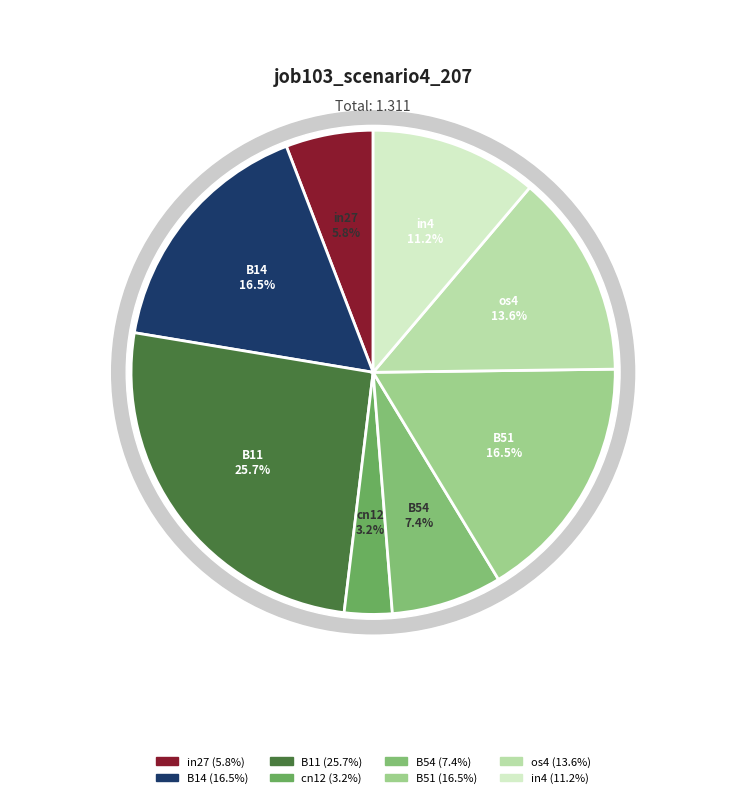

True or false: B51 accounts for 17% of the total.

True